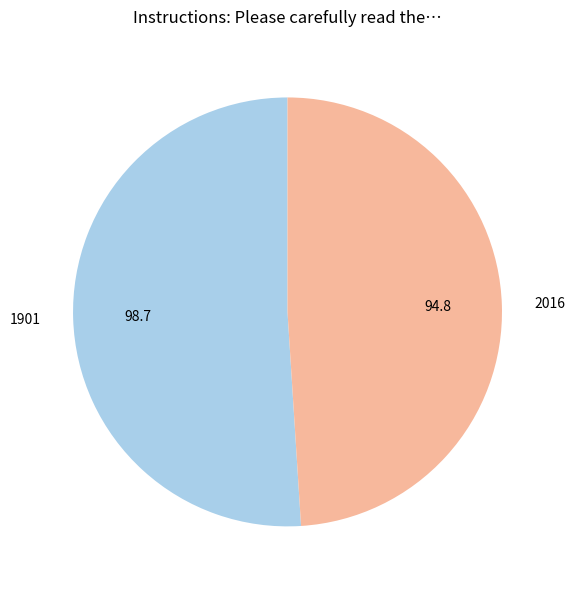

Rank the categories by value from highest to lowest.

1901, 2016